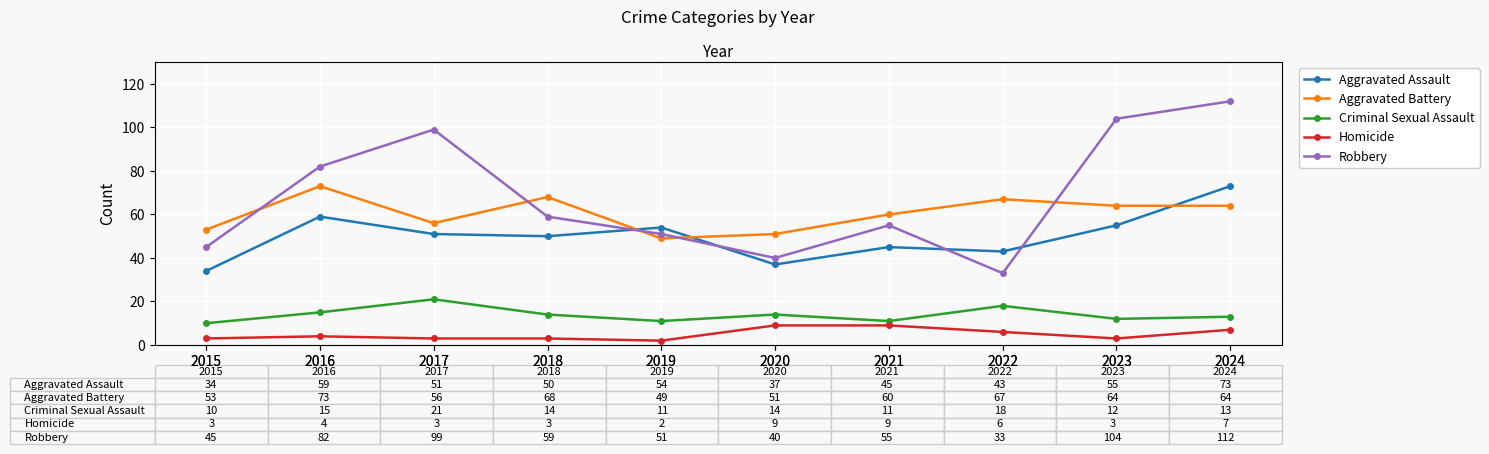

At how many categories does at least one series exceed 25?

10